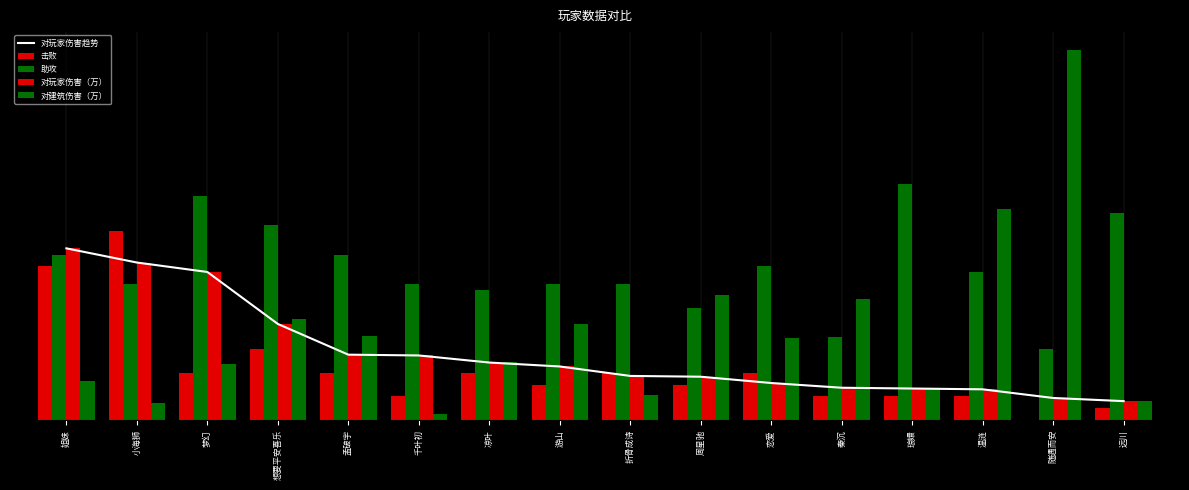

What is the difference between the 助攻 values at 孟破宇 and 秦沉?

21.0